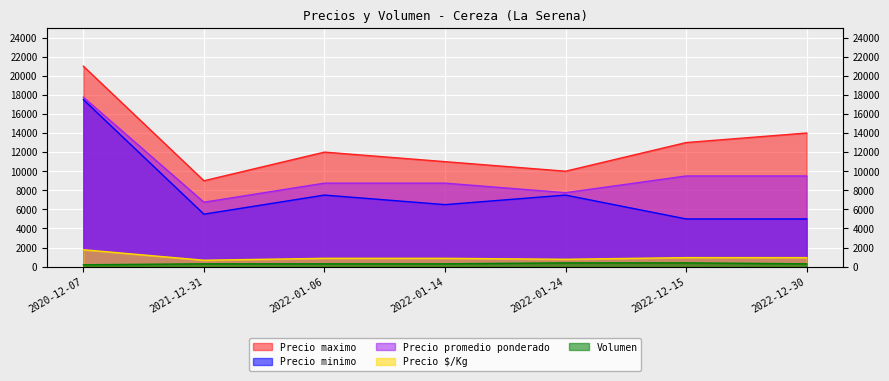

How many series are shown in this chart?

5